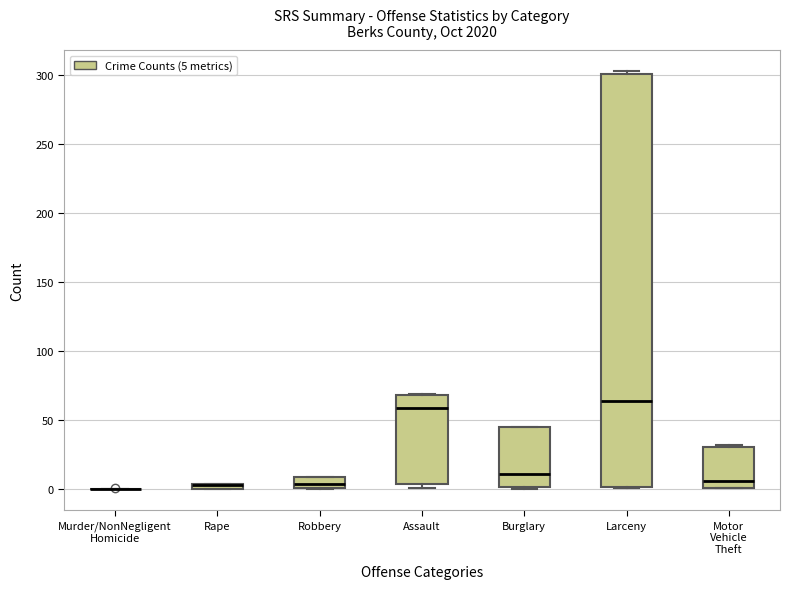

Where is the lower edge of the box for Robbery on the y-axis? The values are not printed on the chart, so give them approximately, as read against the axis.

0